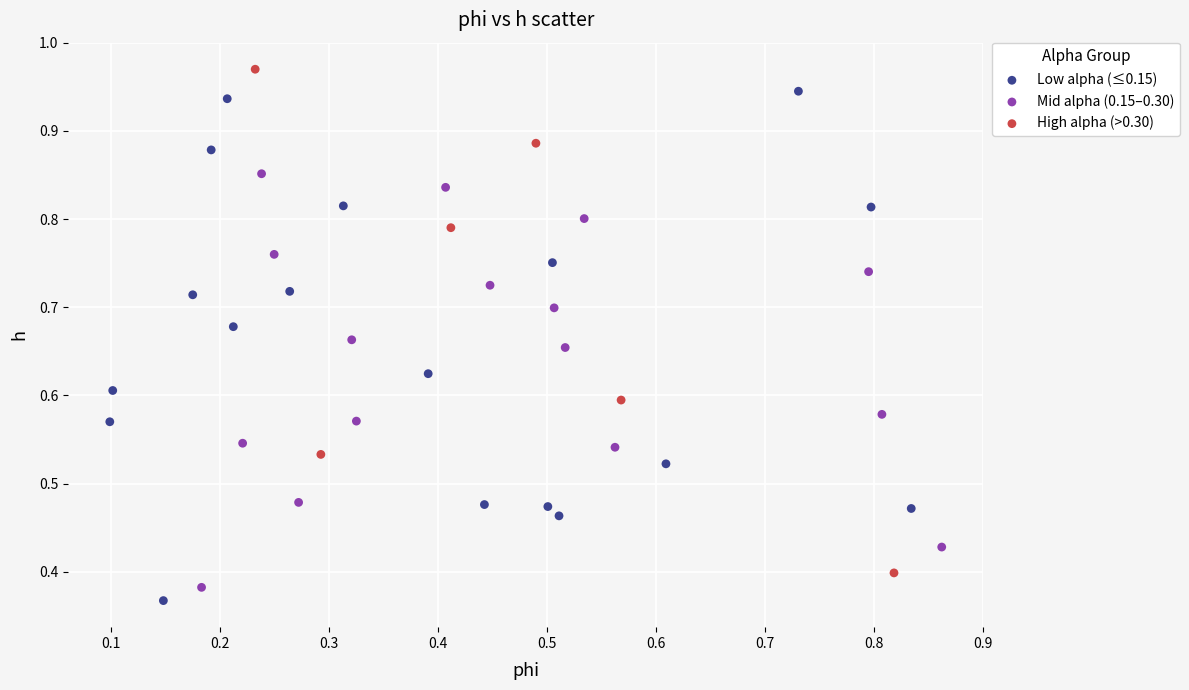

What are all the series names shown in the legend?

Low alpha (≤0.15), Mid alpha (0.15–0.30), High alpha (>0.30)